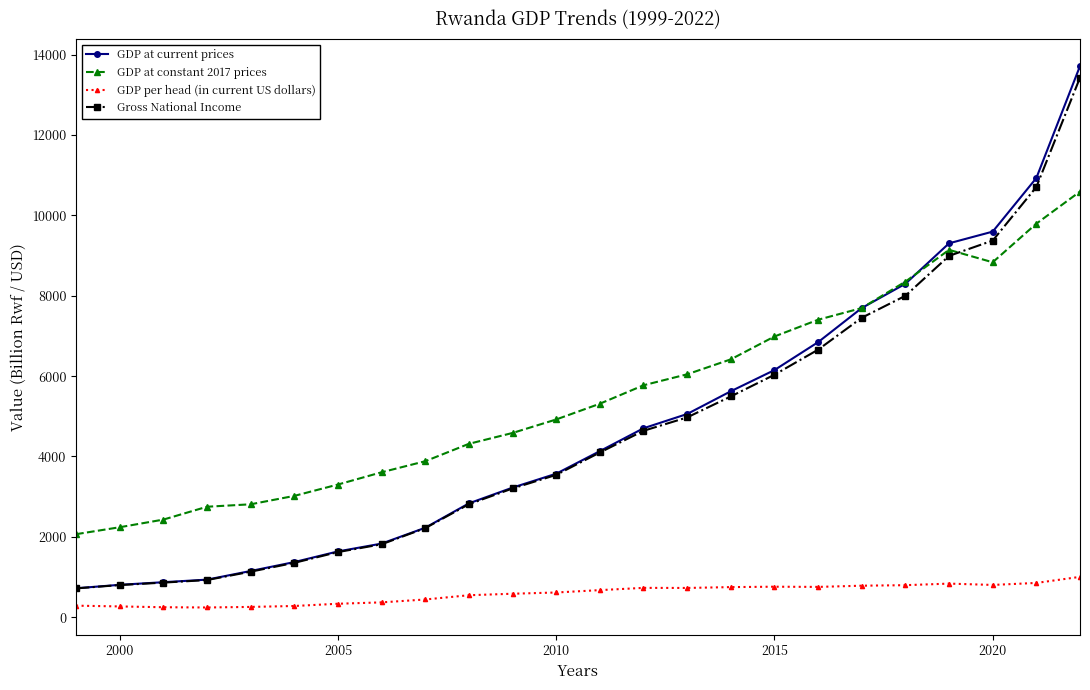

What are all the series names shown in the legend?

GDP at current prices, GDP at constant 2017 prices, GDP per head (in current US dollars), Gross National Income